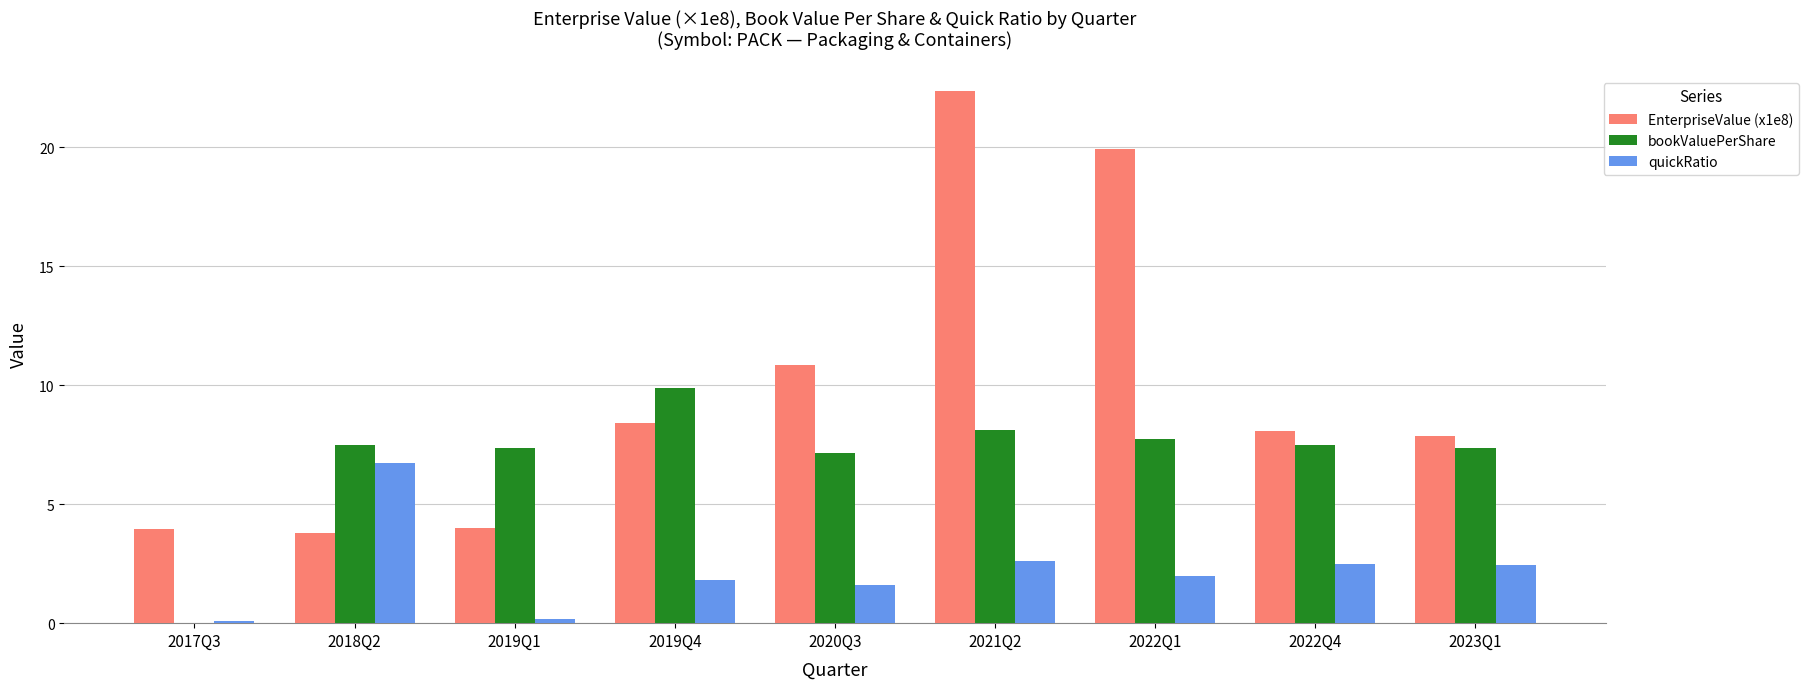

Which series has the largest total across all categories?

EnterpriseValue (x1e8)